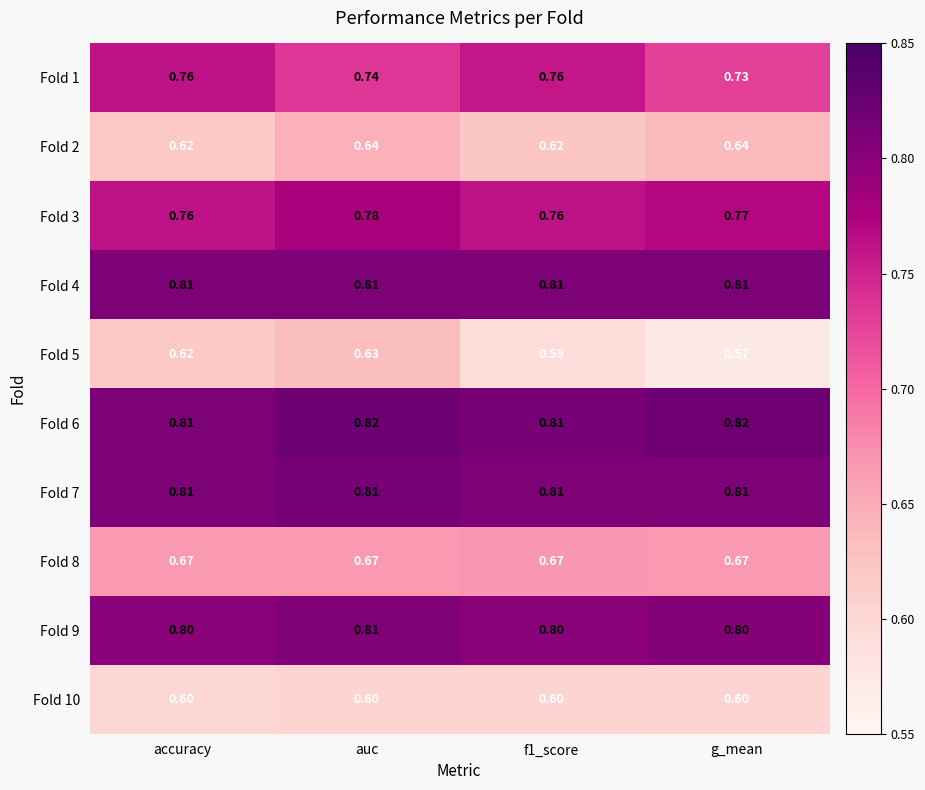

At which category is the sum across all series the highest?

auc